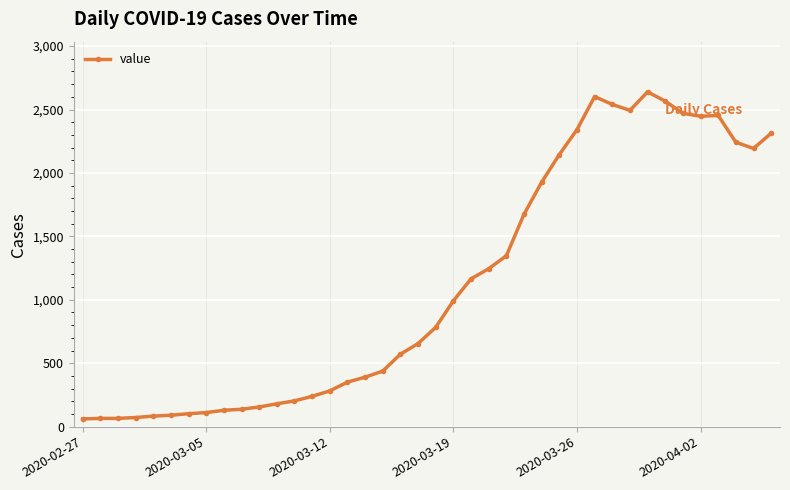

What is the greatest value displayed?

2639